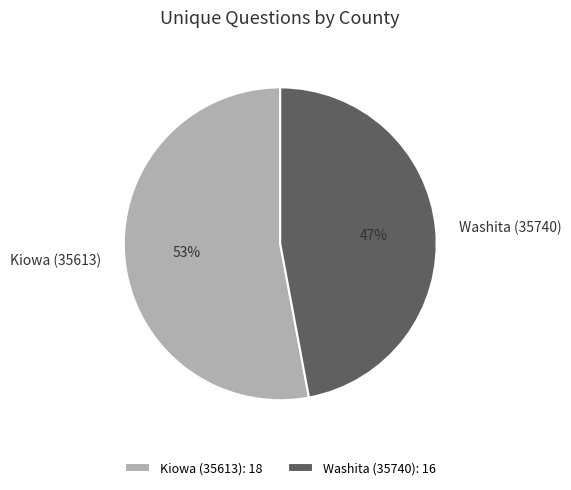

The Kiowa (35613) slice represents 44% of the pie. True or false?

False